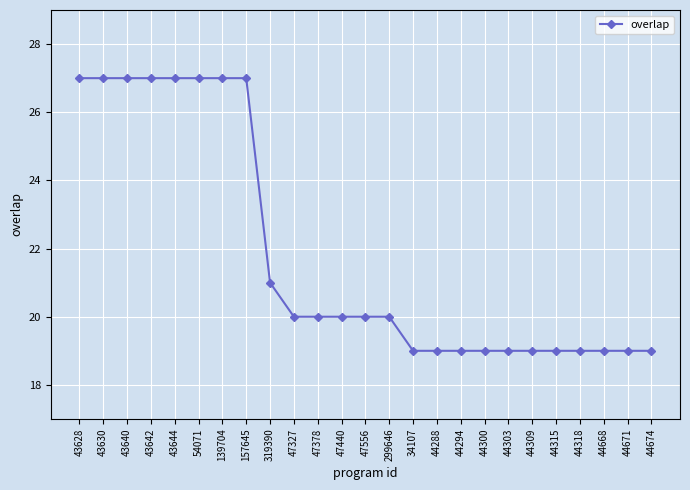

Reading right to left, list all the values displayed in this chart.

44674=19	44671=19	44668=19	44318=19	44315=19	44309=19	44303=19	44300=19	44294=19	44288=19	34107=19	299646=20	47556=20	47440=20	47378=20	47327=20	319390=21	157645=27	139704=27	54071=27	43644=27	43642=27	43640=27	43630=27	43628=27